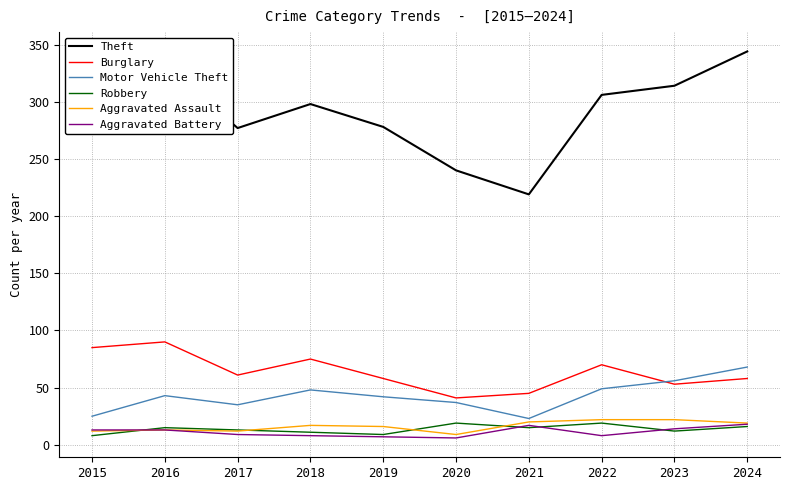

What is the difference between the second highest and minimum values in the Theft series?

113